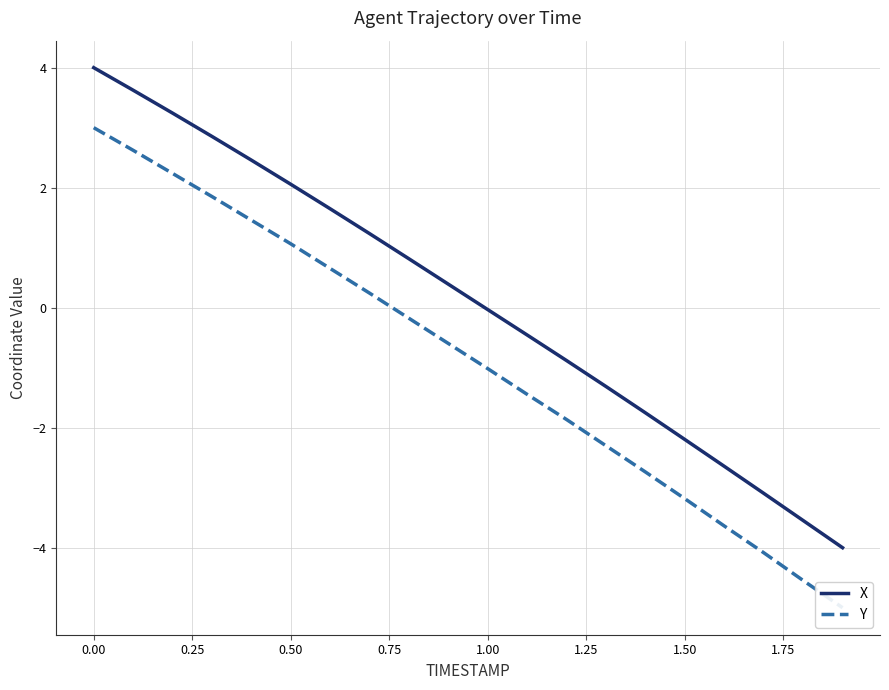

True or false: Y and X cross at least once.

False